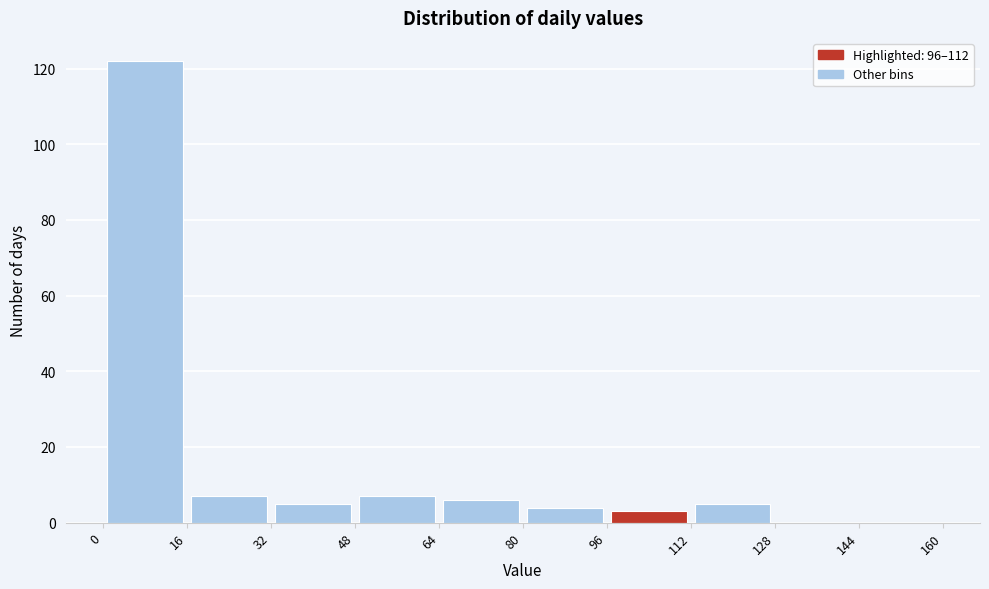

Reading left to right, transcribe this chart: for each bar, give the range it covers on the x-axis and its height. The values are not printed on the chart, so give them approximately, as read against the axis.

0 to 16: 122
16 to 32: 8
32 to 48: 6
48 to 64: 8
64 to 80: 6
80 to 96: 4
96 to 112: 4
112 to 128: 6
128 to 144: 0
144 to 160: 0